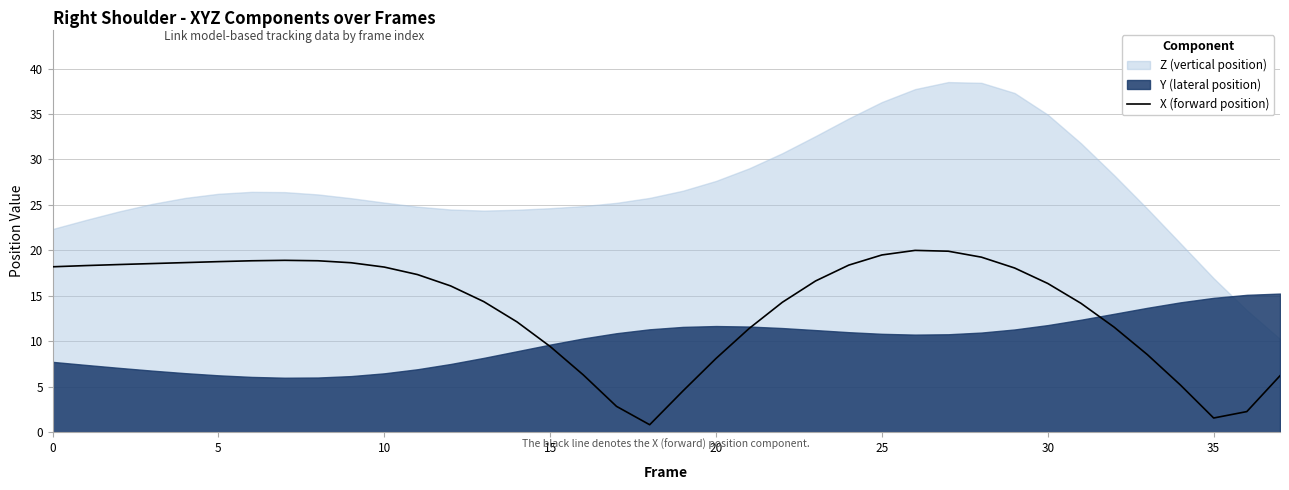

True or false: the data shows 0.6 at 36.

False